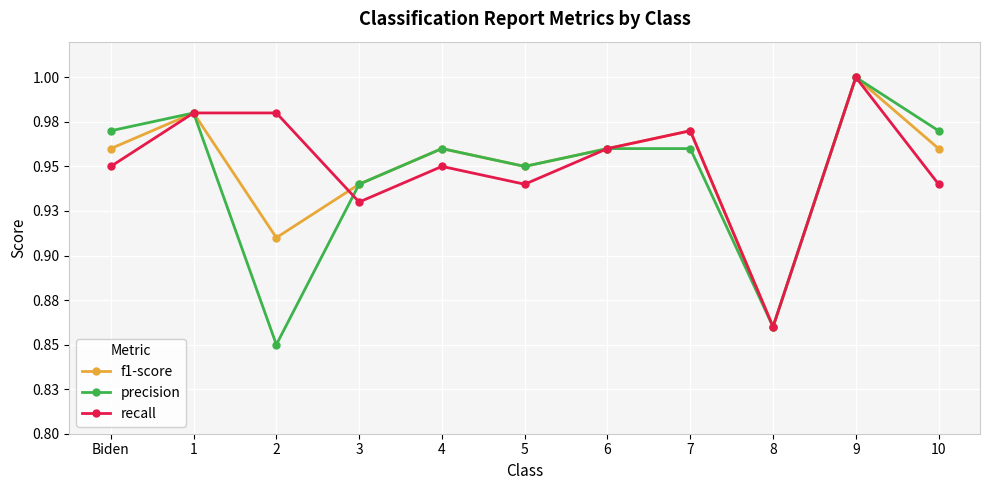

After their last crossing, which series has the higher values: recall or precision?

precision